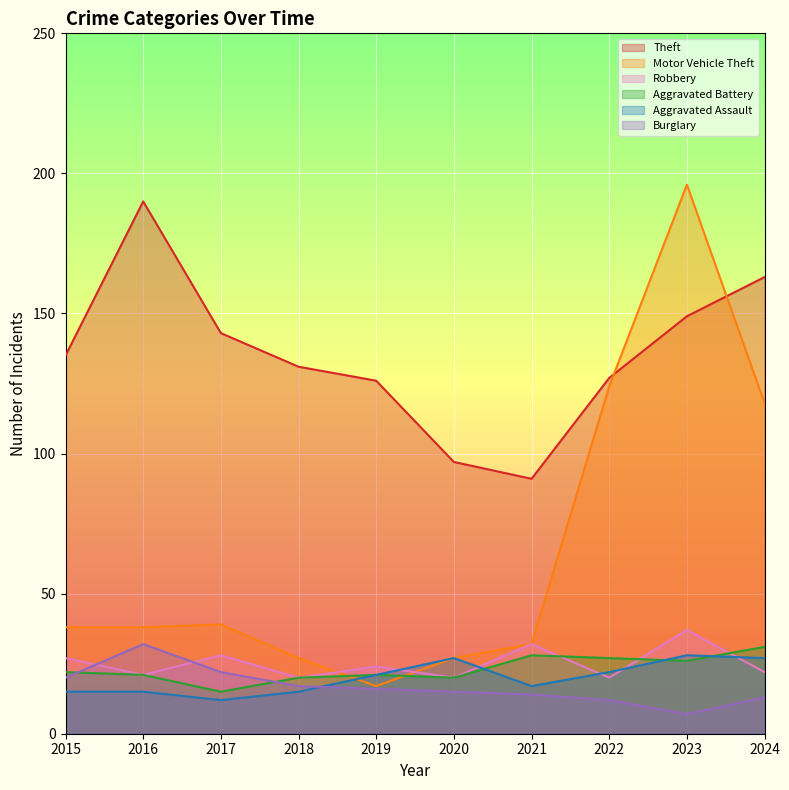

What is the difference between the maximum and minimum values in the Aggravated Assault series?

16